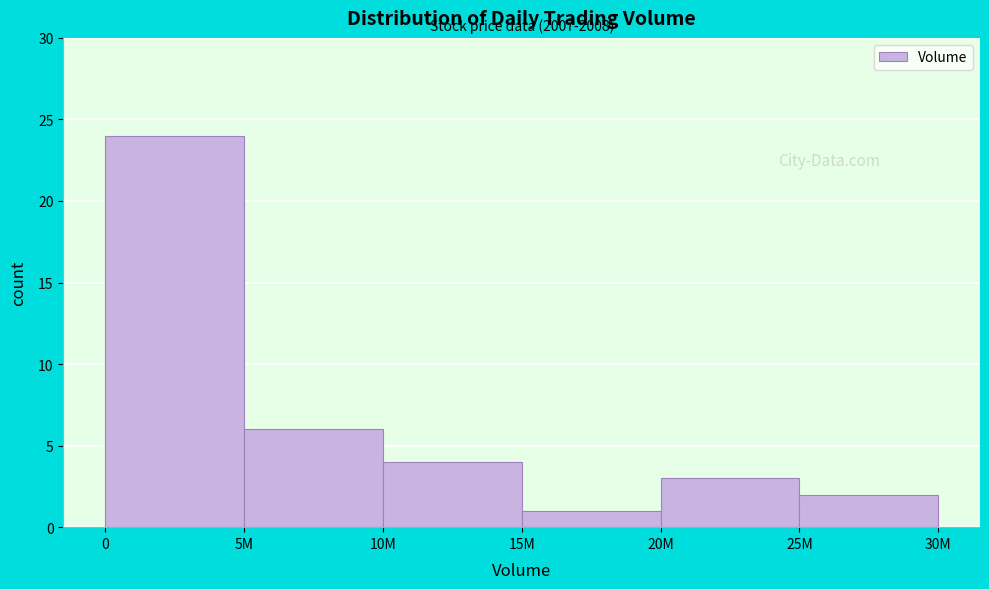

Reading left to right, extract all data points from this chart.

0=24	5M=6	10M=4	15M=1	20M=3	25M=2